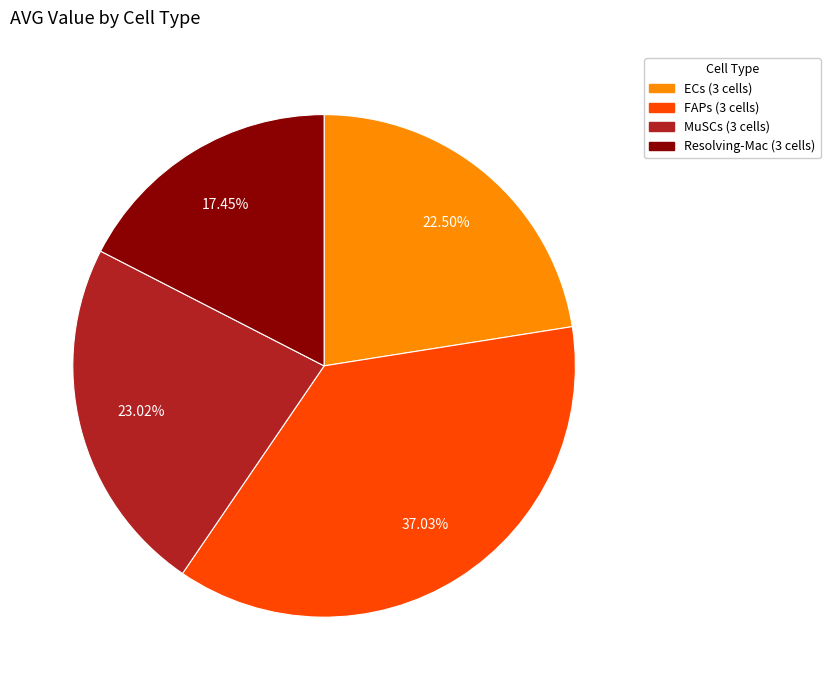

Is there any slice that represents more than half of the pie?

No